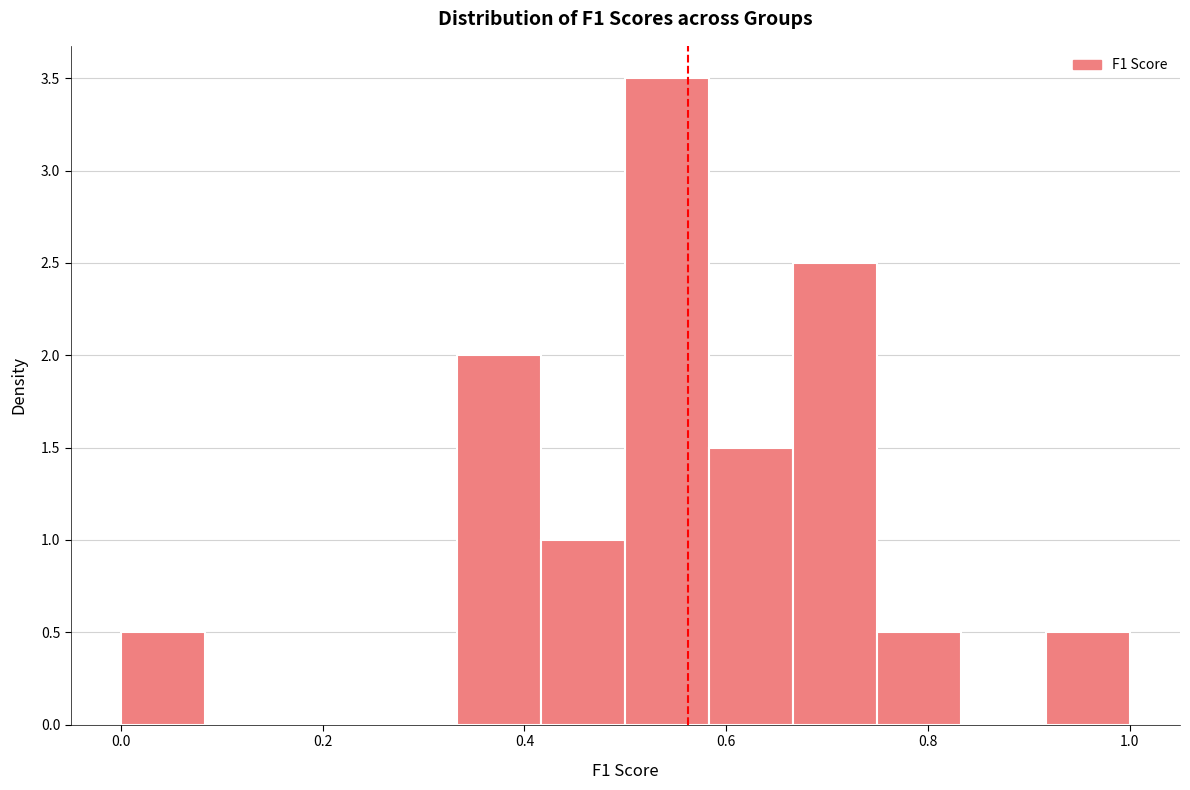

How tall is the bar that spans 0.92 to 1.00 on the x-axis? Neither the bar edges nor the heights are printed on the chart, so give them approximately, as read against the axes.

0.5